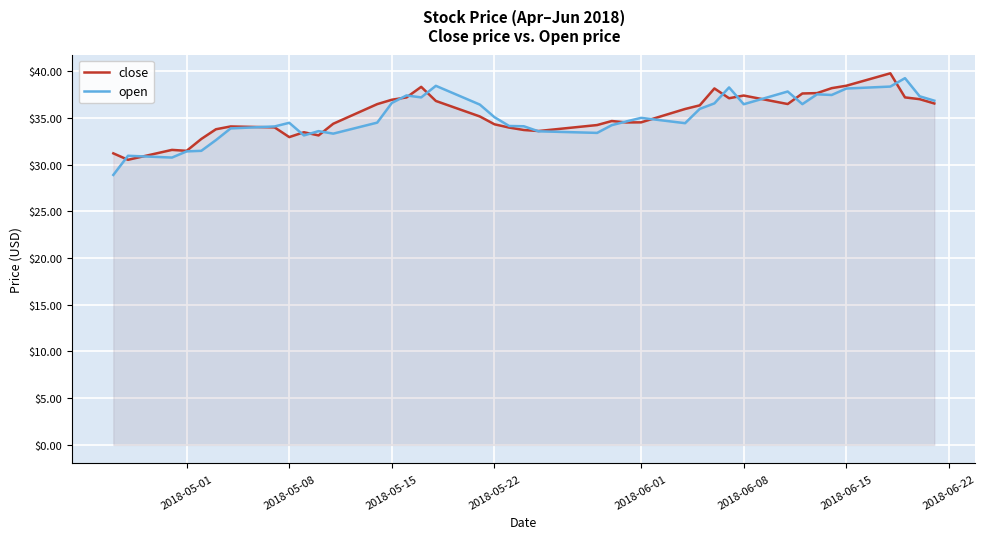

After their last crossing, which series has the higher values: close or open?

open